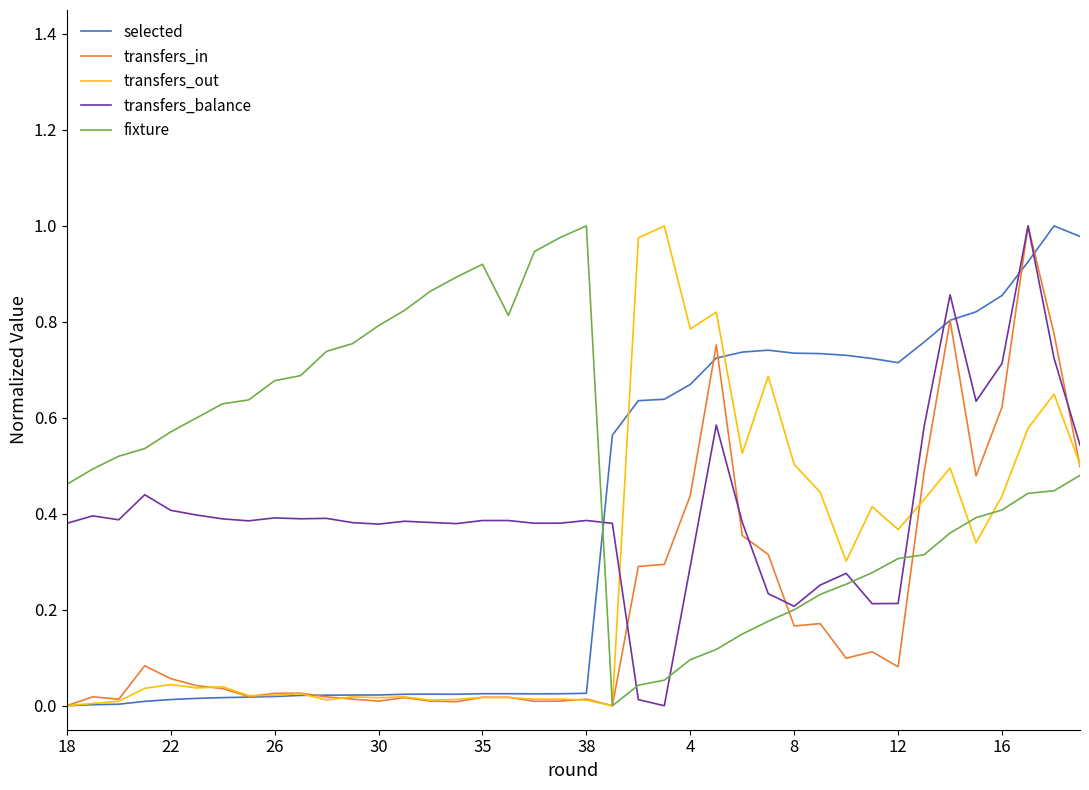

True or false: transfers_out and transfers_balance cross at least once.

True